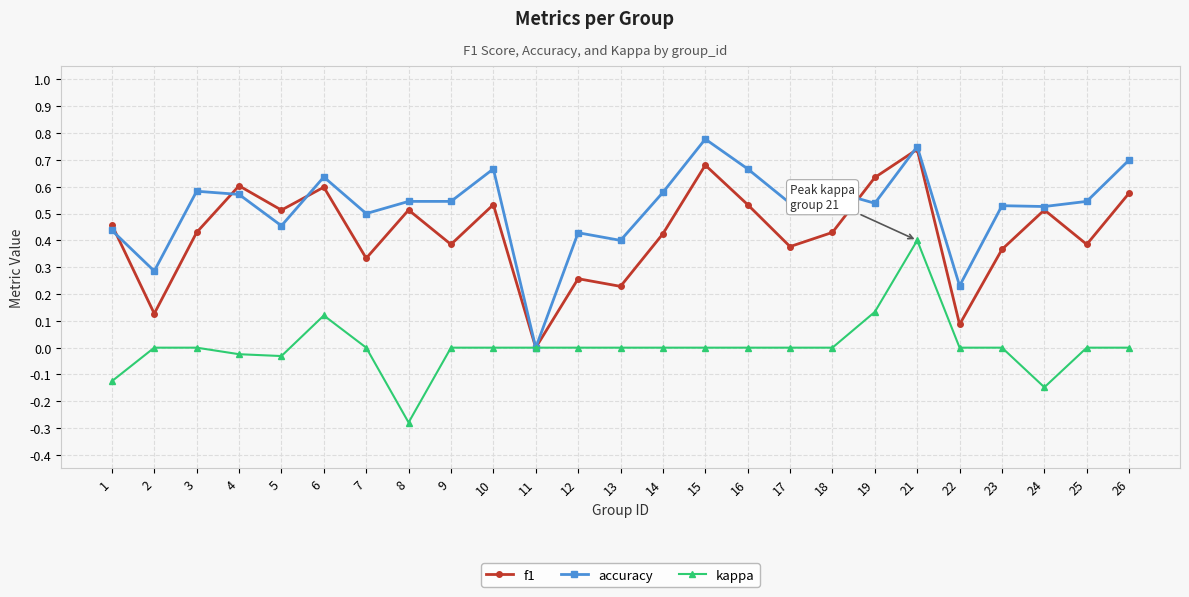

At which label is accuracy closest to 0?

11